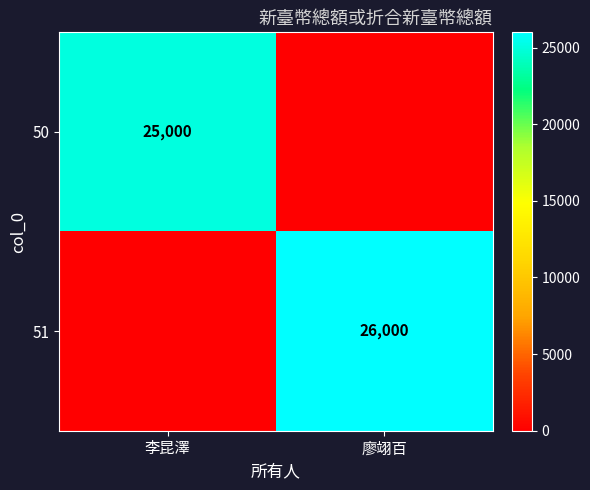

The value of 51 at 廖翊百 is 36448. True or false?

False